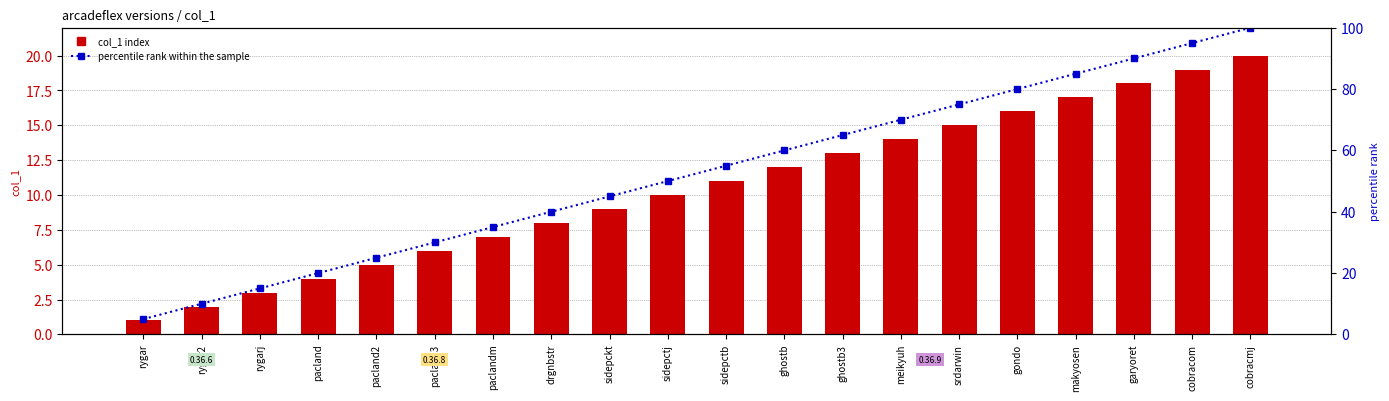

The percentile rank within the sample series shows 34.2 at ghostb3. True or false?

False